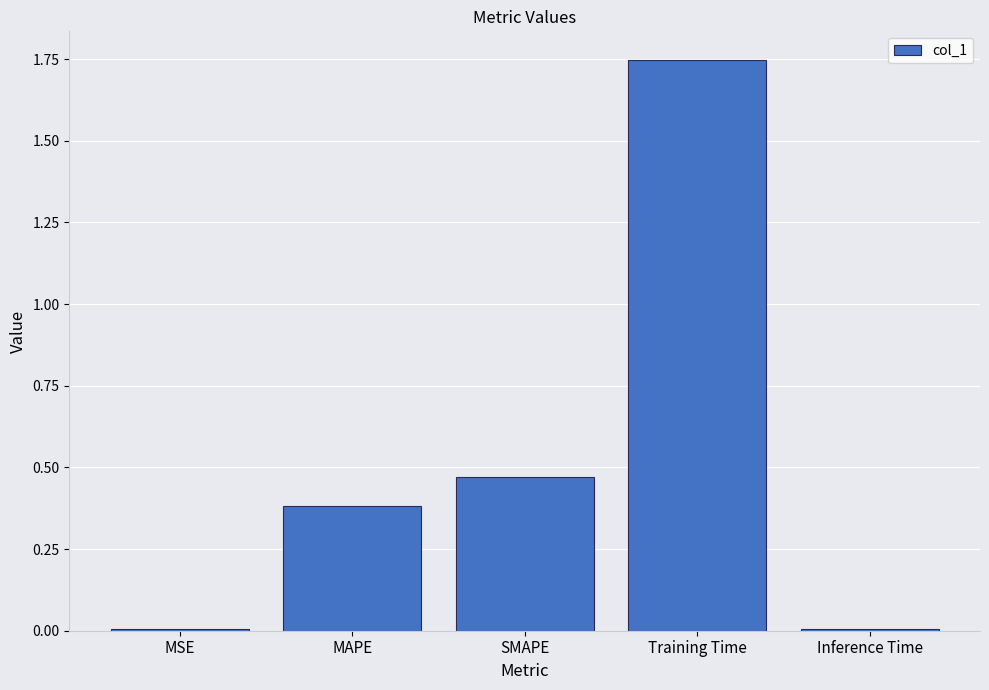

What is the sum of the values at MAPE and Training Time?

2.1